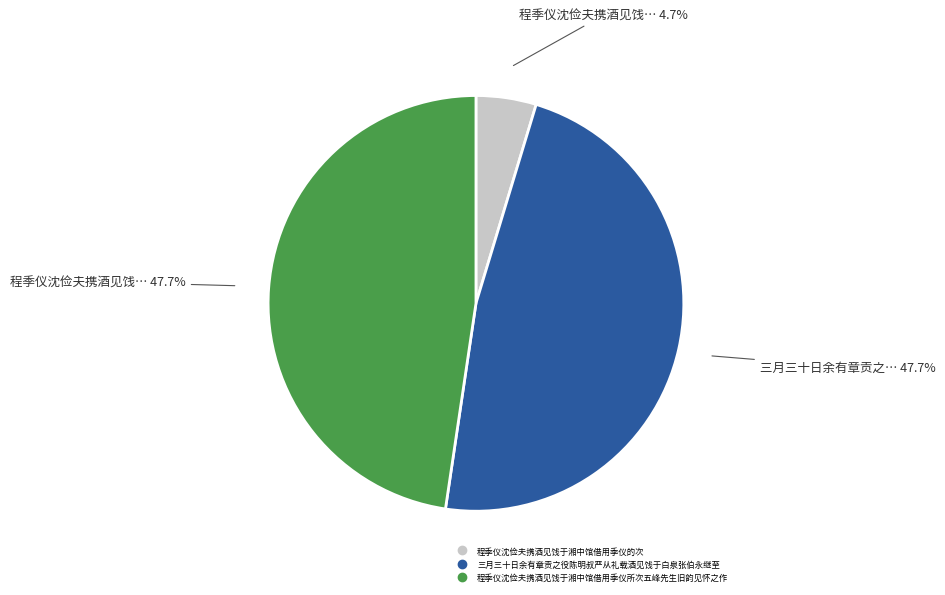

Does 三月三十日余有章贡之役陈明叔严从礼载酒见饯于白泉张伯永继至 account for over 50% of the chart?

No